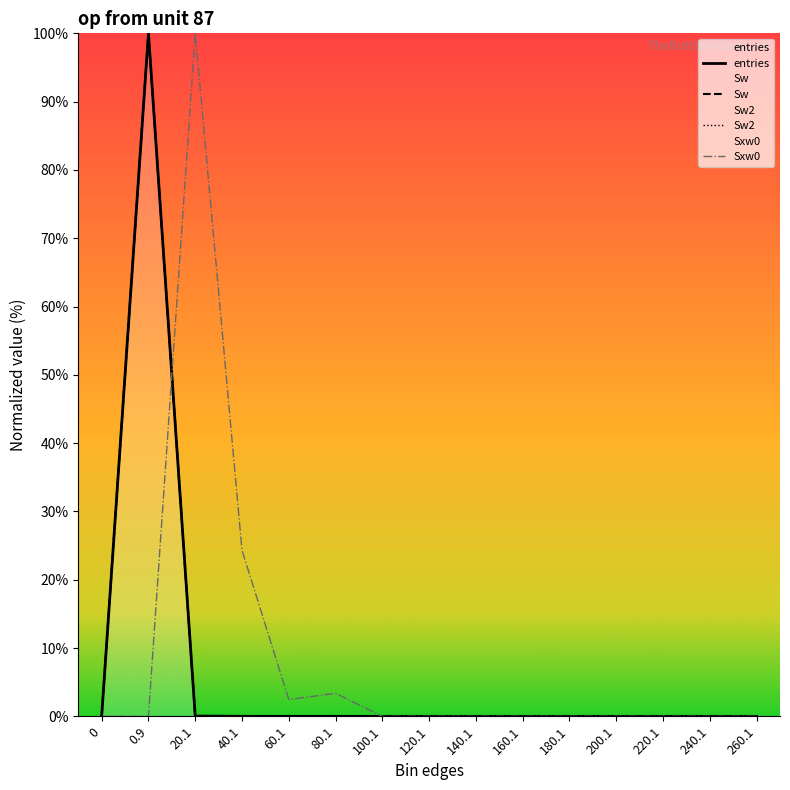

What is the average value of the Sw series?

6.7